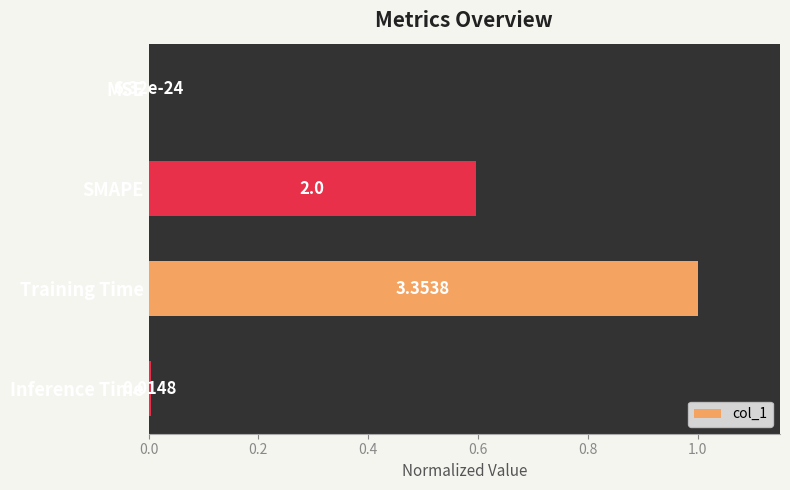

Are the bars grouped side by side (vs. stacked)?

No